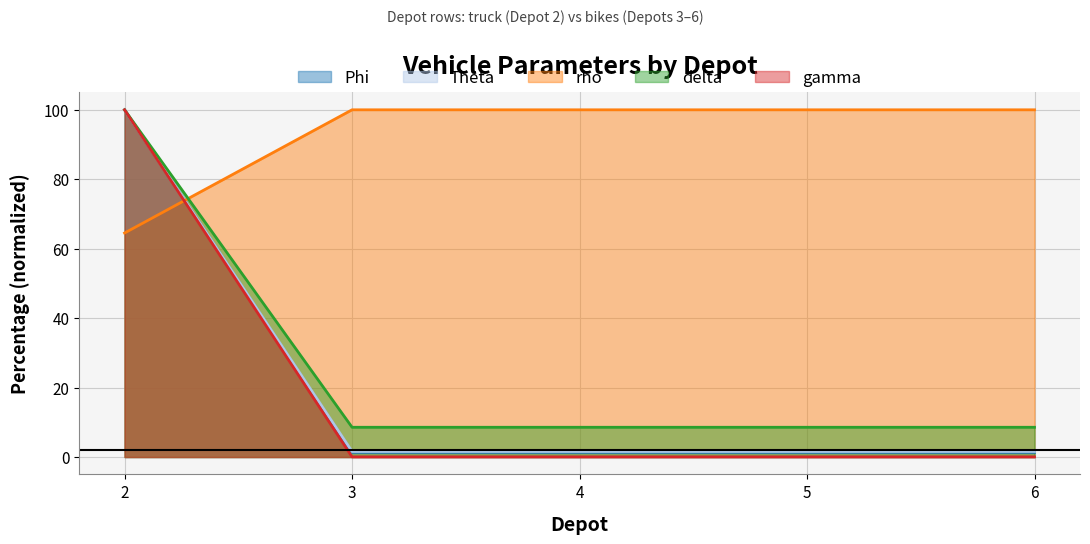

What is the sum of the rho values at 2 and 3?

164.5